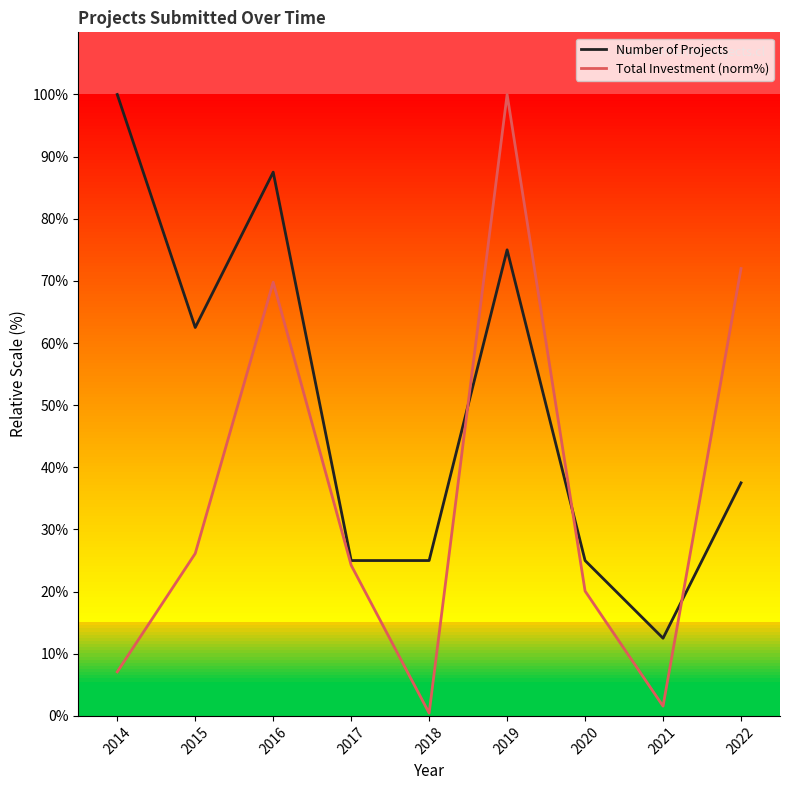

What is the difference between the Total Investment (norm%) values at 2018 and 2015?

25.7